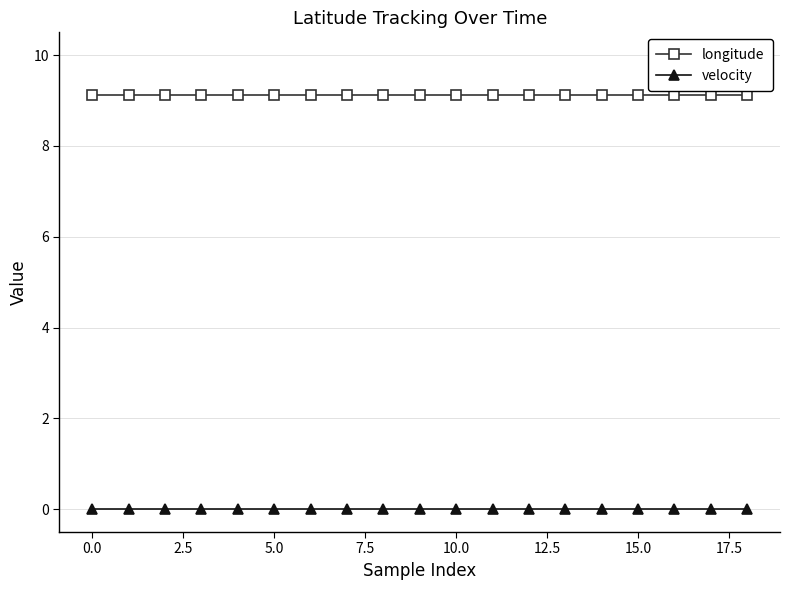

List the series in order of their overall mean, lowest first.

velocity, longitude